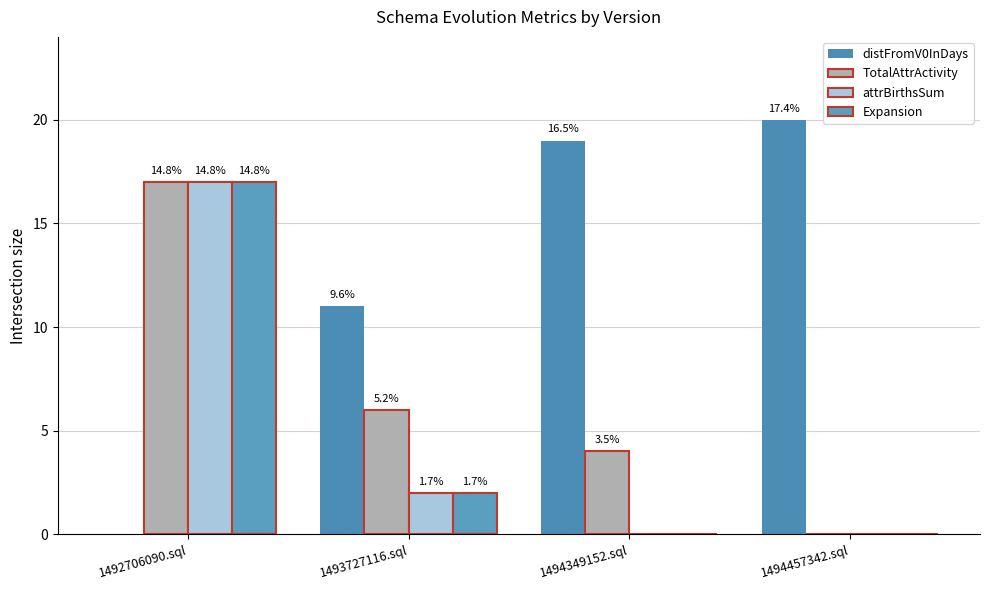

Are the bars horizontal?

No